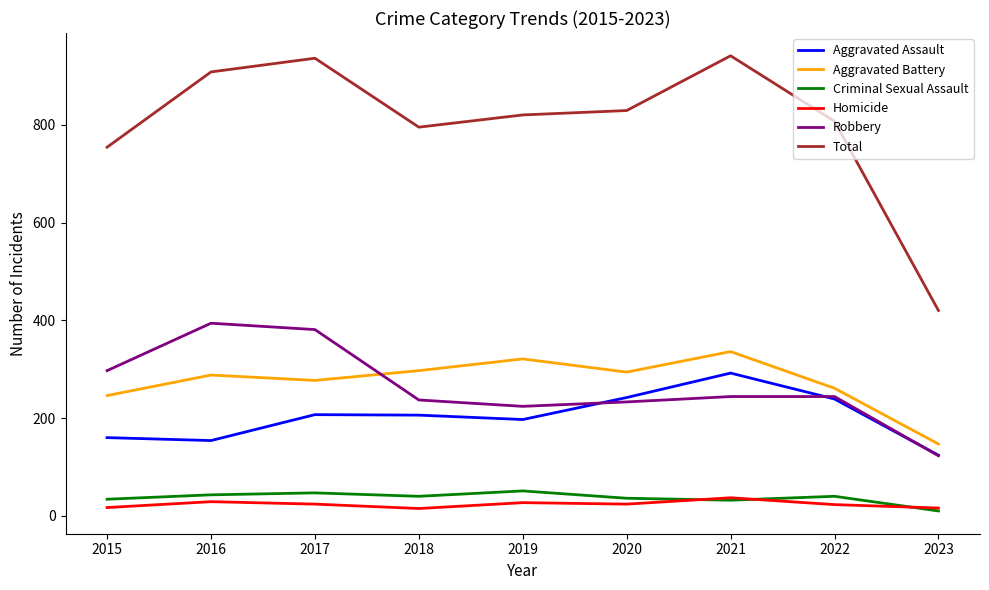

True or false: Robbery and Total cross at least once.

False